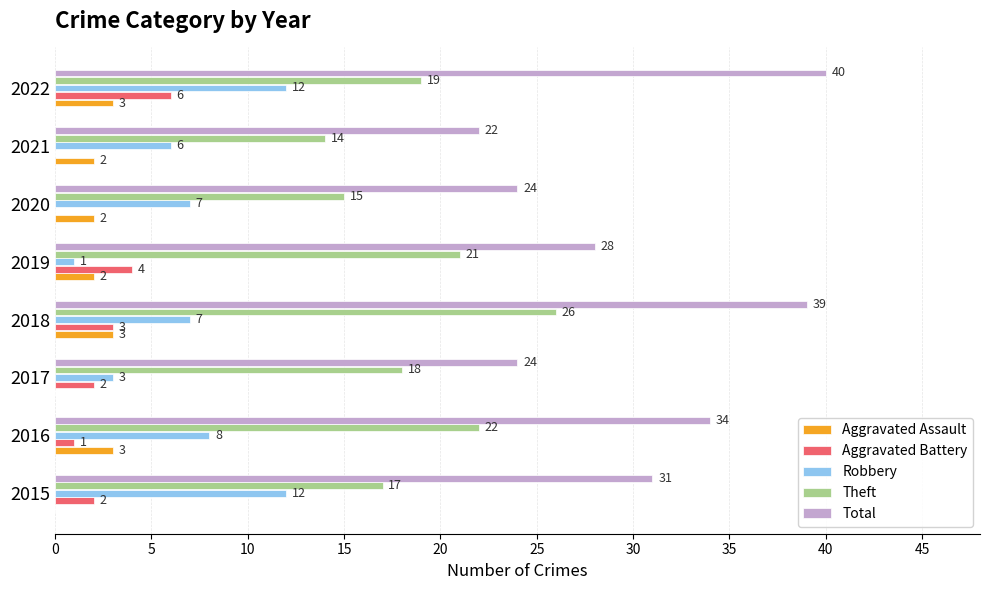

Is it true that Aggravated Assault equals 5 at 2016?

False